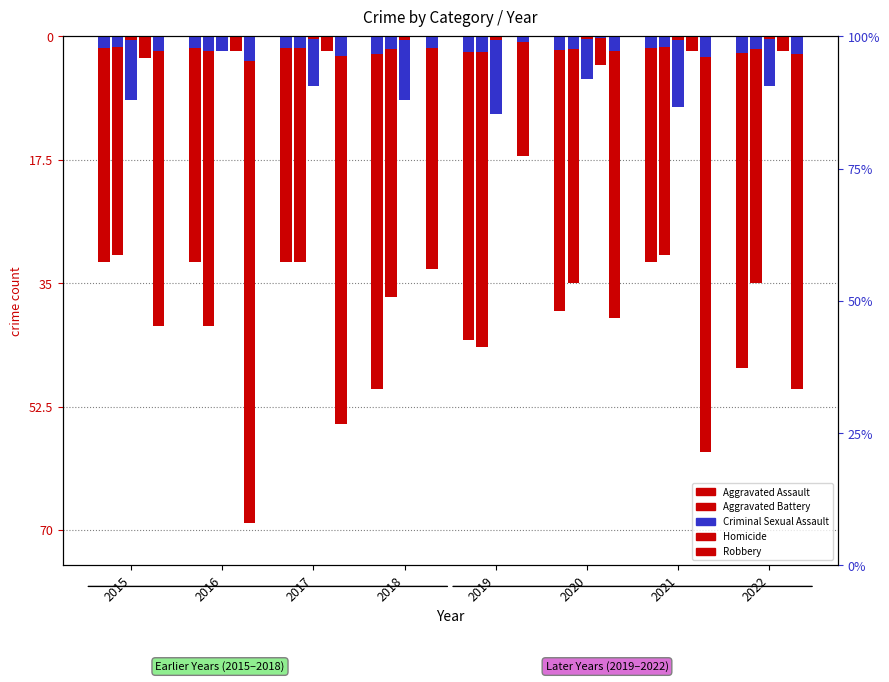

How many groups of bars are there?

8